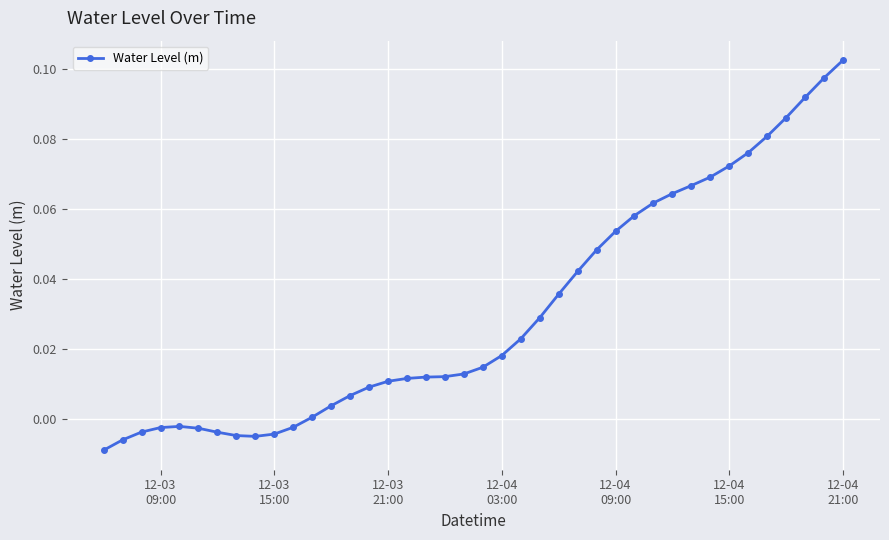

True or false: the data has more than 0 interior local peaks.

True